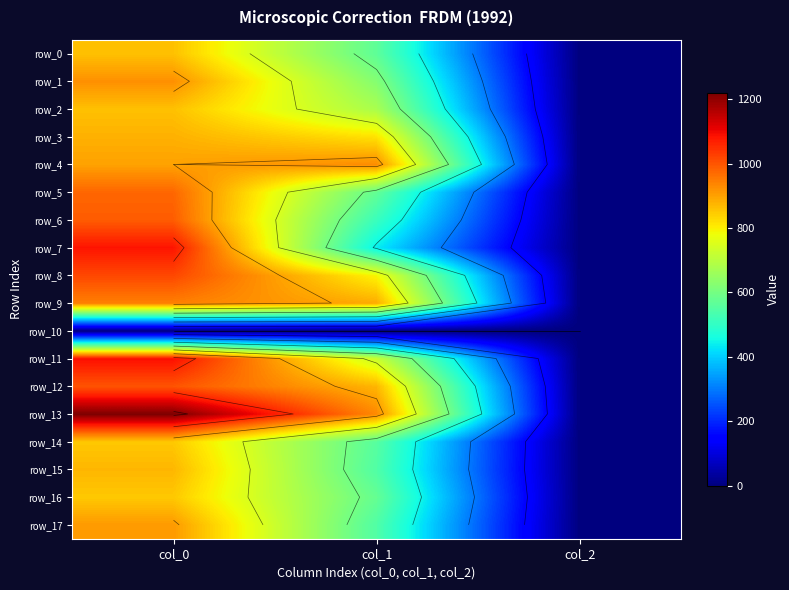

At which label is row_8 closest to 509?

col_1